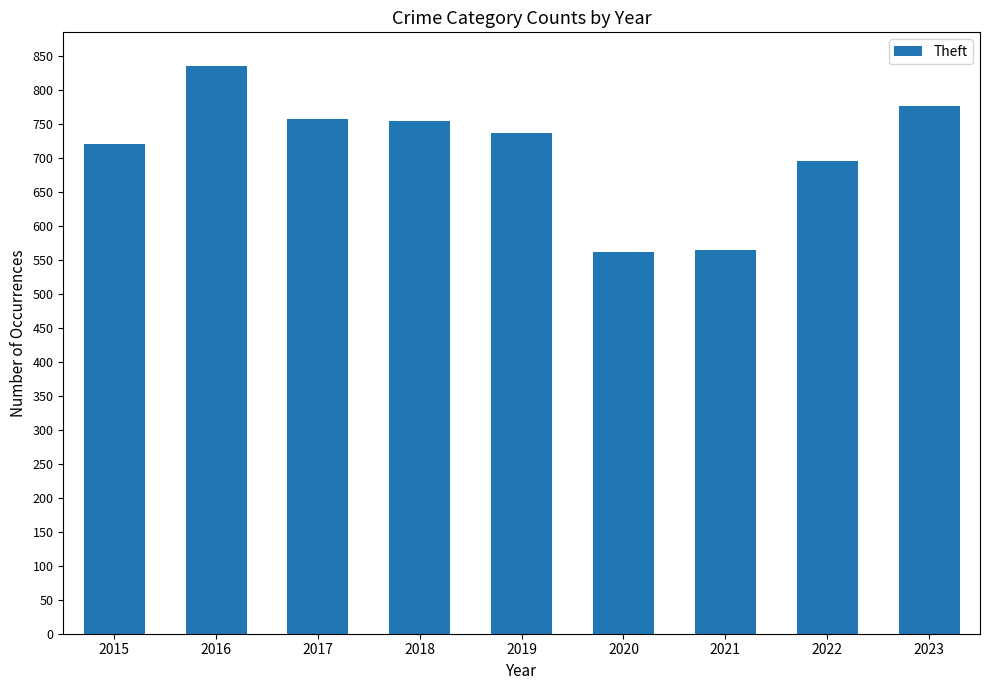

What is the change in value from 2018 to 2021?

-190